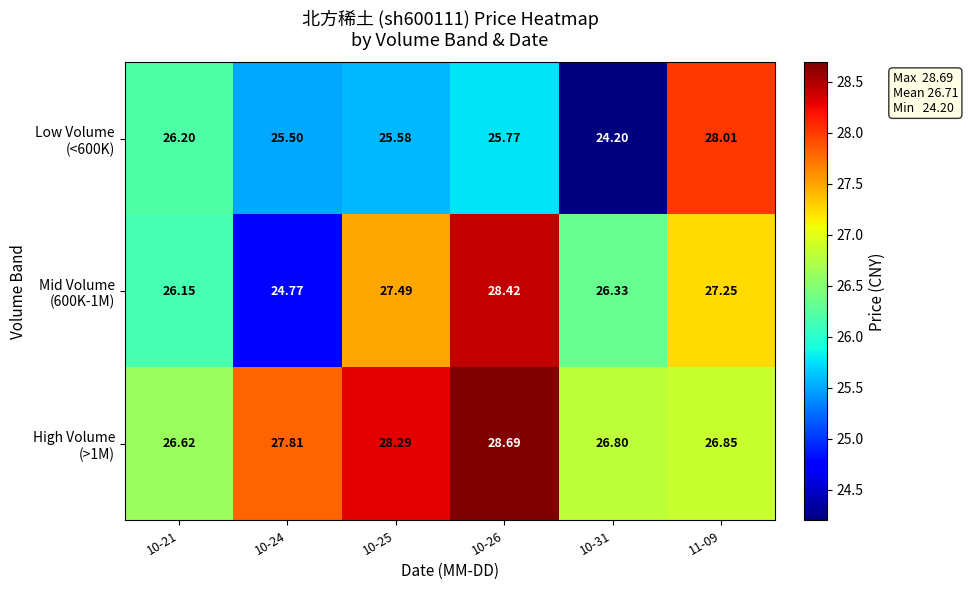

Which series has the largest range (max minus min)?

Low Volume (<600K)